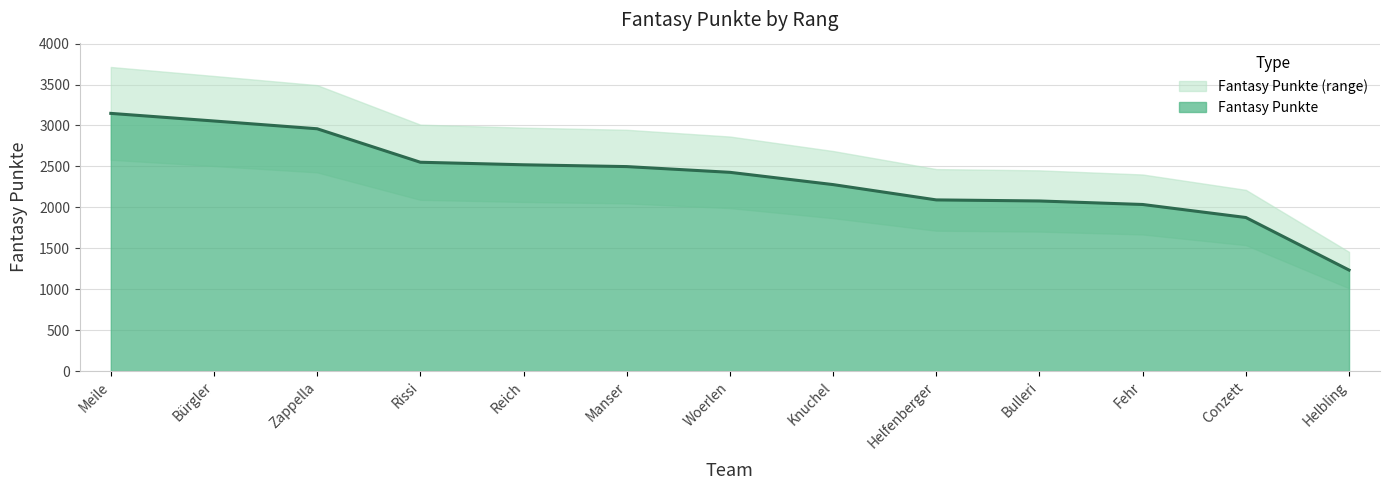

Reading left to right, transcribe all the data shown in this chart.

Meile=3148	Bürgler=3055	Zappella=2960	Rissi=2551	Reich=2520	Manser=2498	Woerlen=2428	Knuchel=2278	Helfenberger=2091	Bulleri=2078	Fehr=2035	Conzett=1876	Helbling=1234